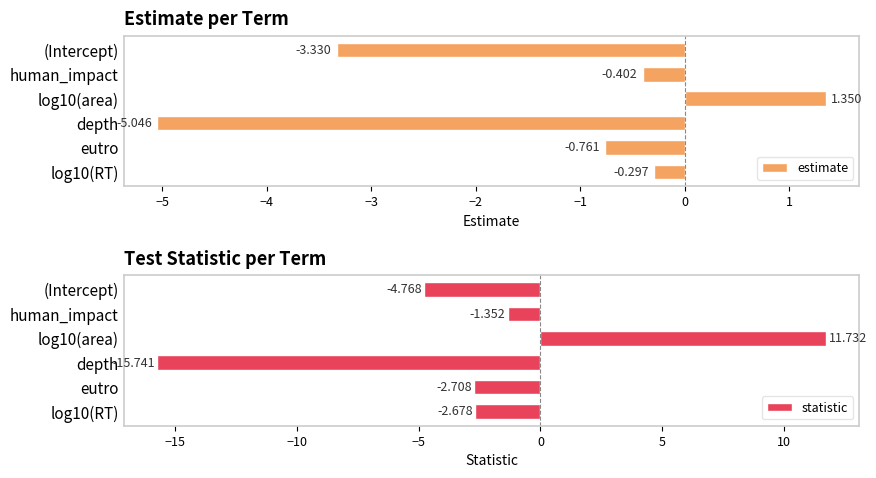

At how many categories does at least one series exceed -6?

6